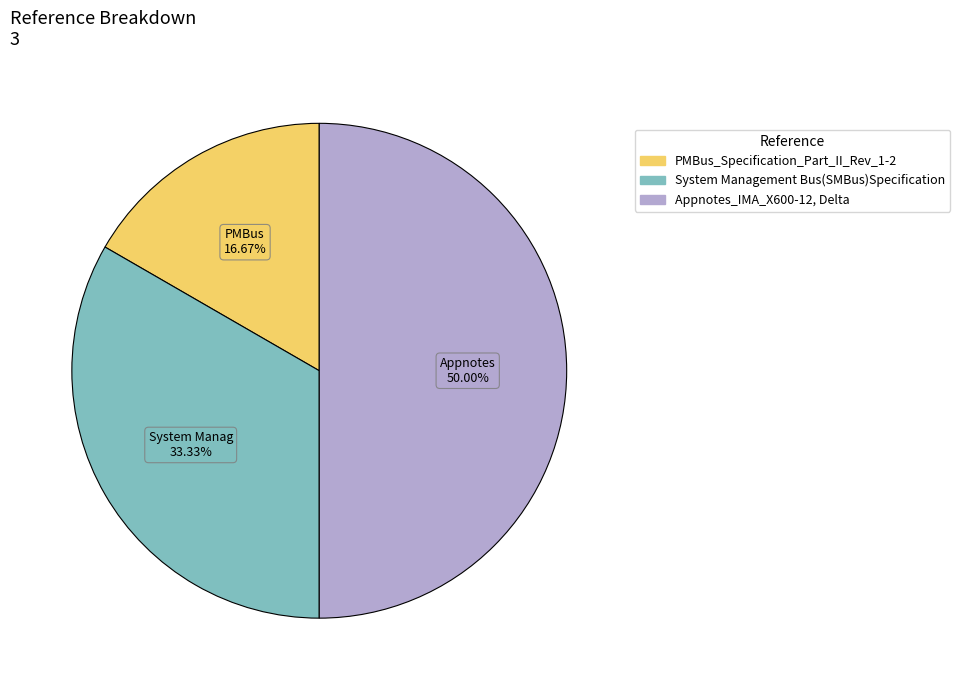

Approximately how many times larger is the value at Appnotes_IMA_X600-12, Delta compared to PMBus_Specification_Part_II_Rev_1-2?

3.0